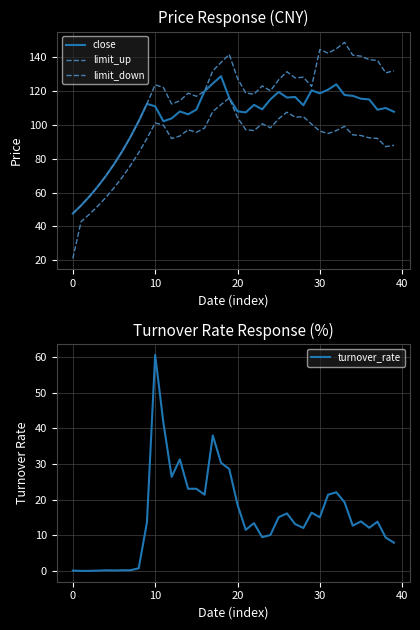

The close series shows 111.4 at 28. True or false?

True